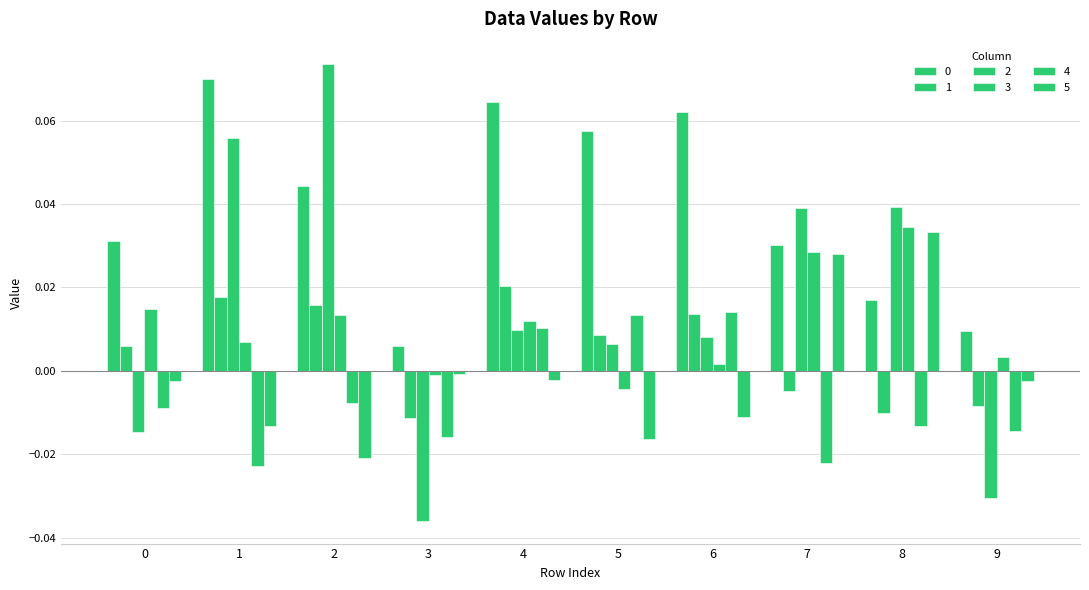

Is it true that 3 equals 0.0 at 6?

True